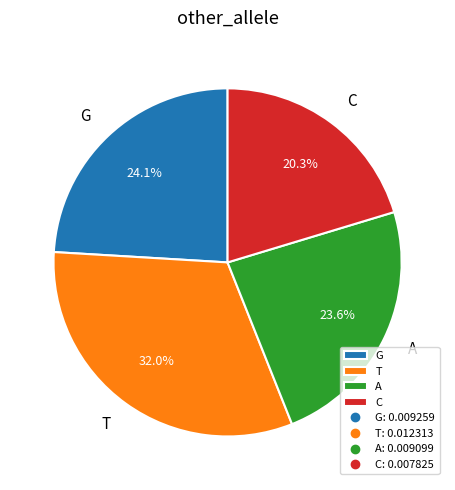

To the nearest percent, what is the difference between the largest and smallest slice percentages?

12%